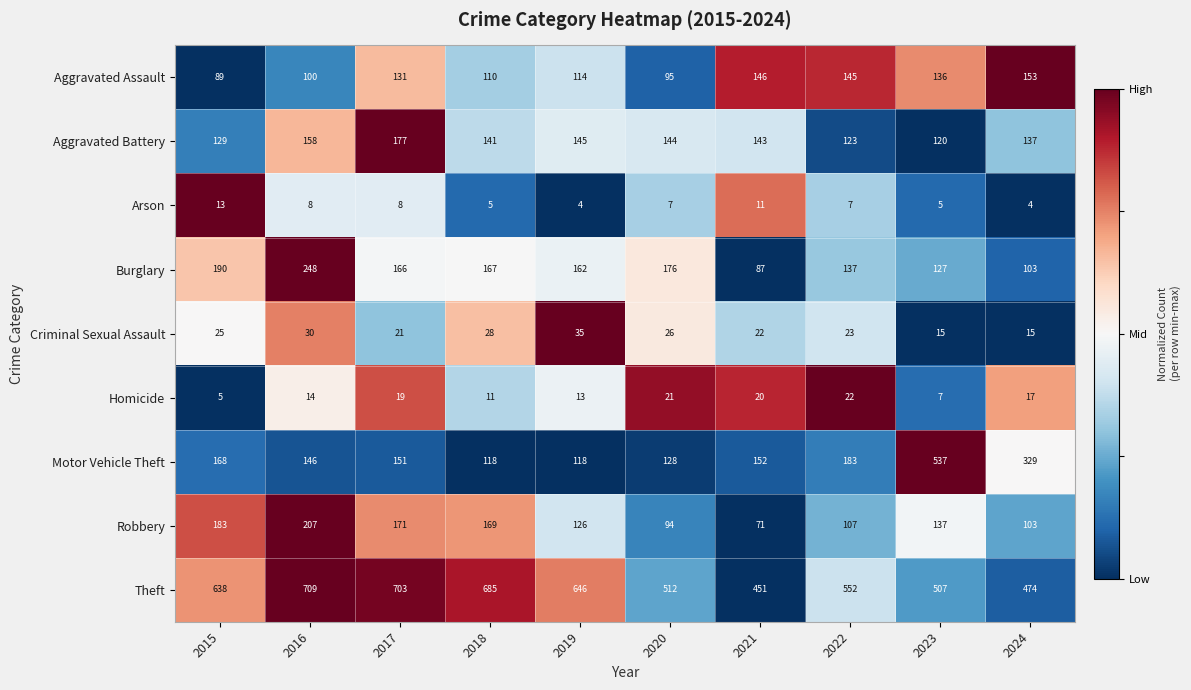

What is the minimum value shown in the chart?

4